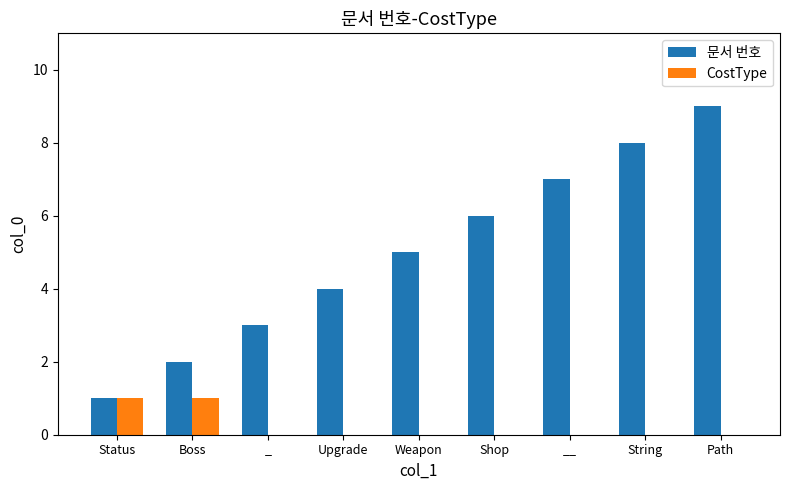

What is the sum of all 문서 번호 values?

45